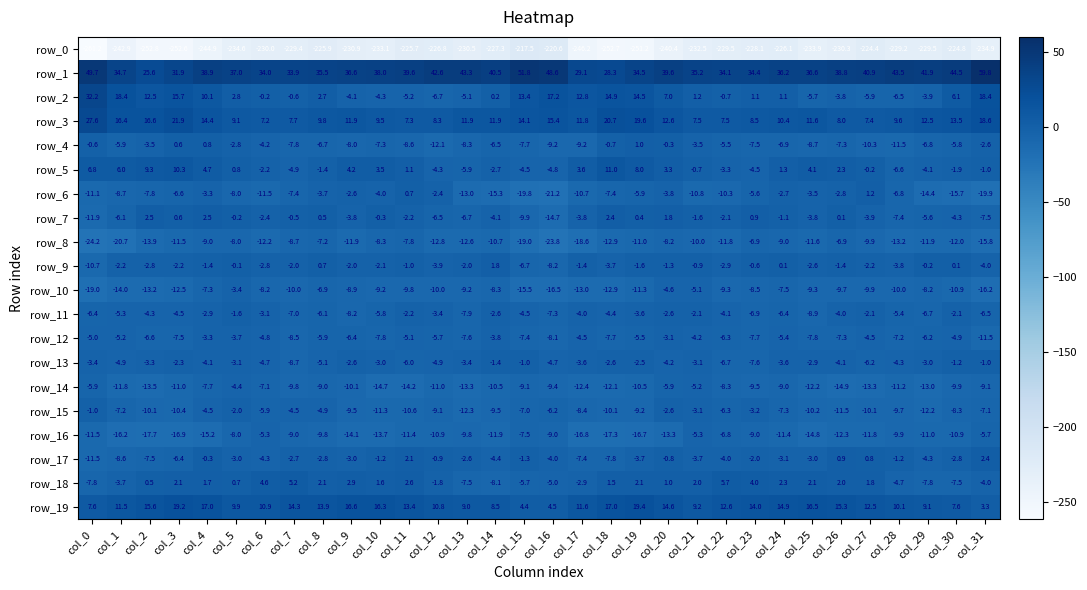

Which series has the largest total across all categories?

row_1